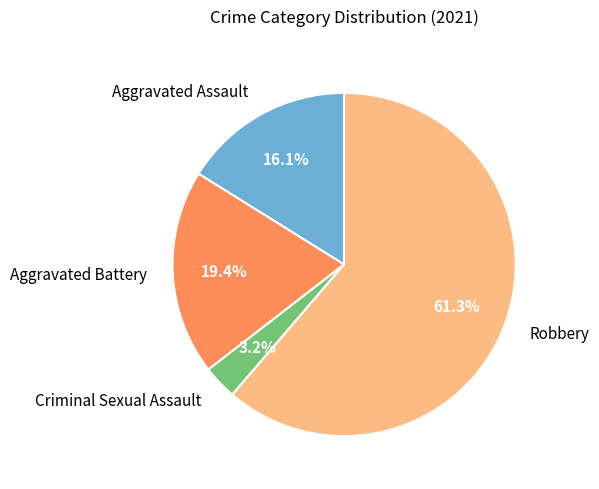

To the nearest percent, what portion does Robbery represent?

61%